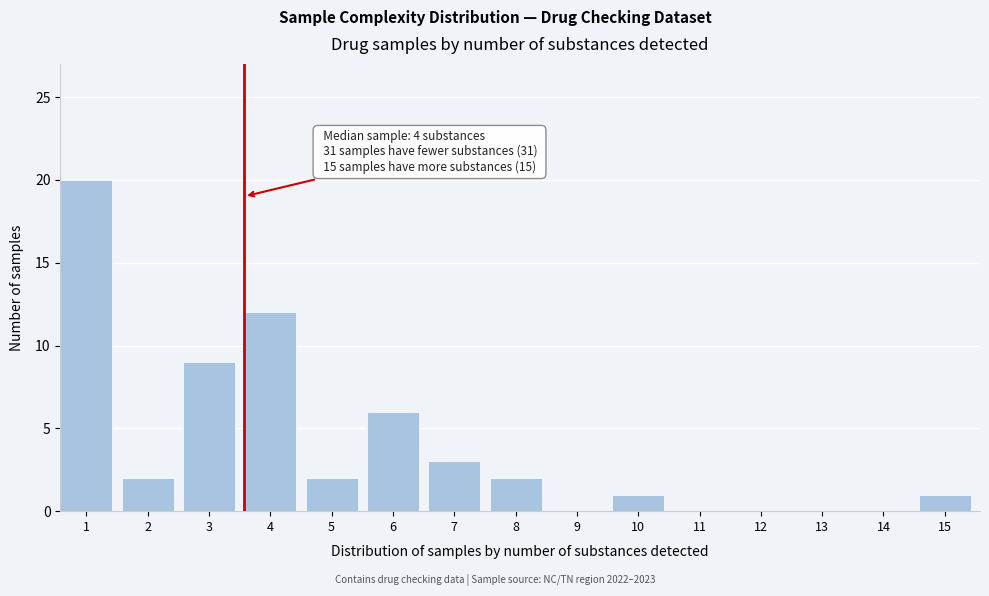

Reading right to left, transcribe all the data shown in this chart.

15=1	14=0	13=0	12=0	11=0	10=1	9=0	8=2	7=3	6=6	5=2	4=12	3=9	2=2	1=20